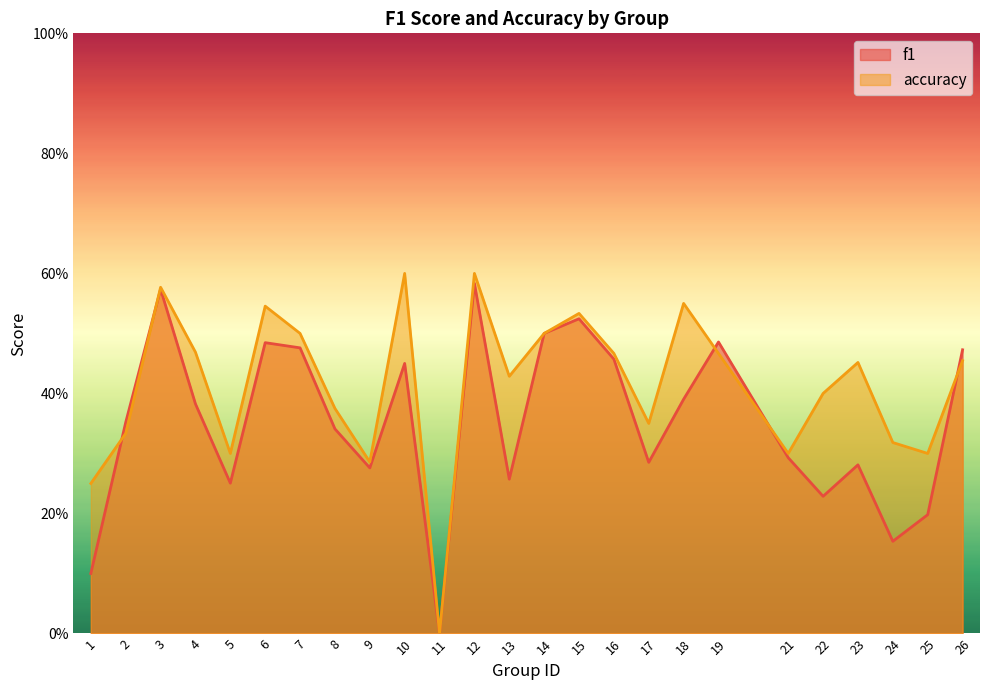

What are all the series names shown in the legend?

f1, accuracy